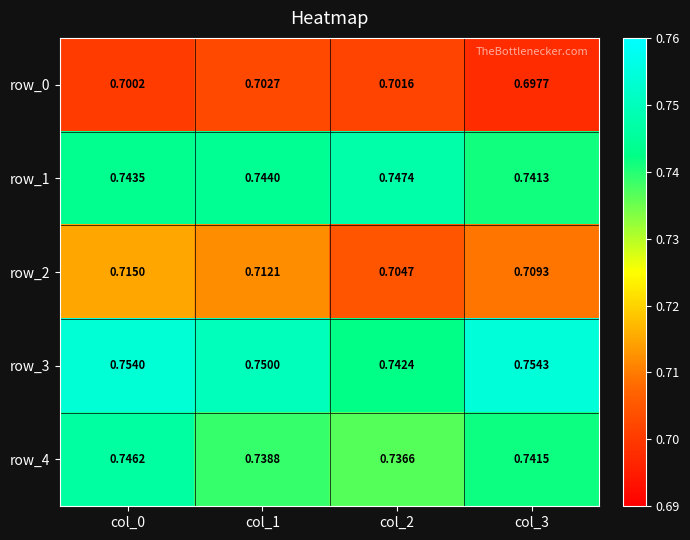

Which series changed the most between col_0 and col_1?

row_4